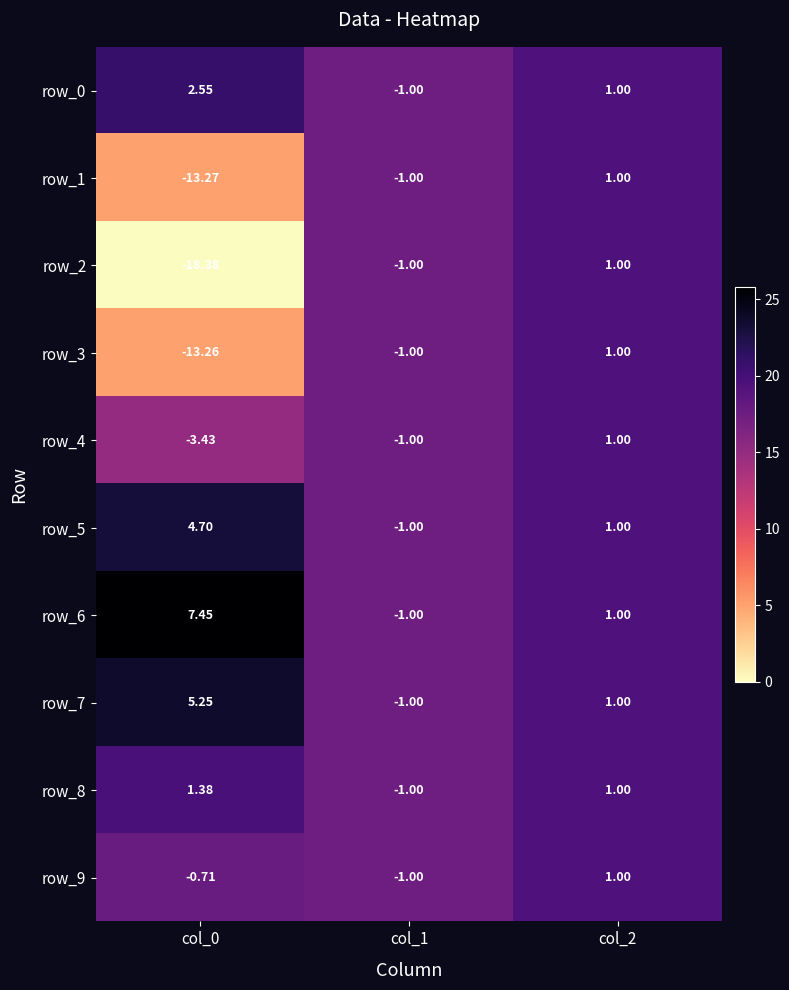

What is the average value of the row_3 series?

-4.4